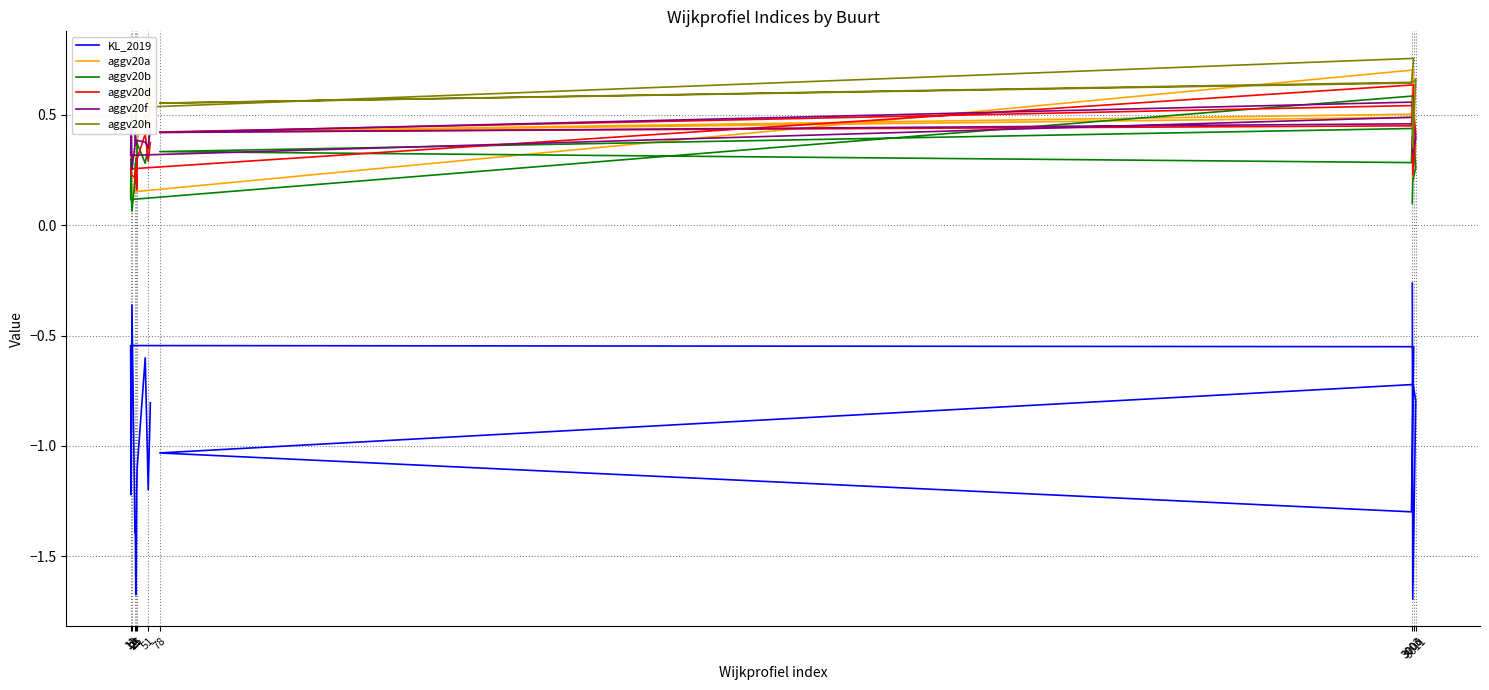

What is the difference between the maximum and minimum values in the aggv20f series?

0.3